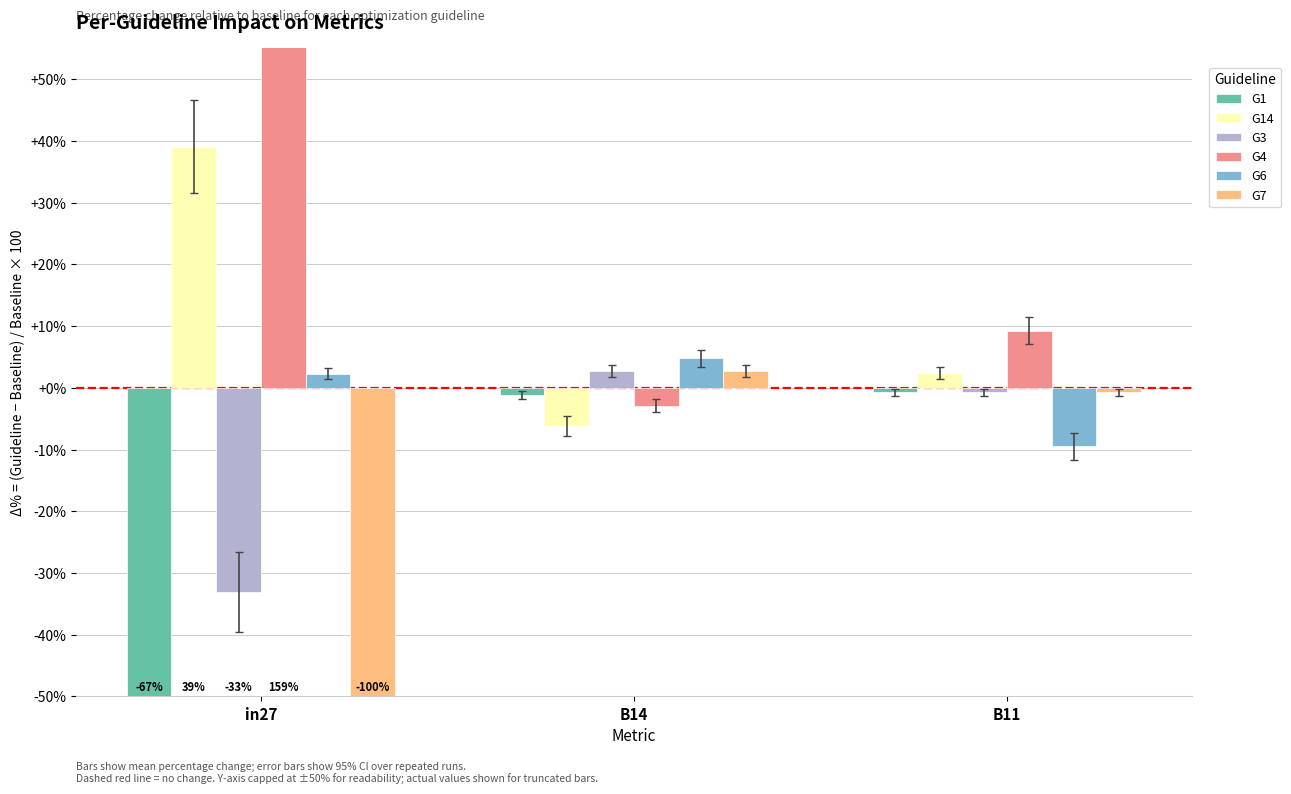

What are all the series names shown in the legend?

G1, G14, G3, G4, G6, G7